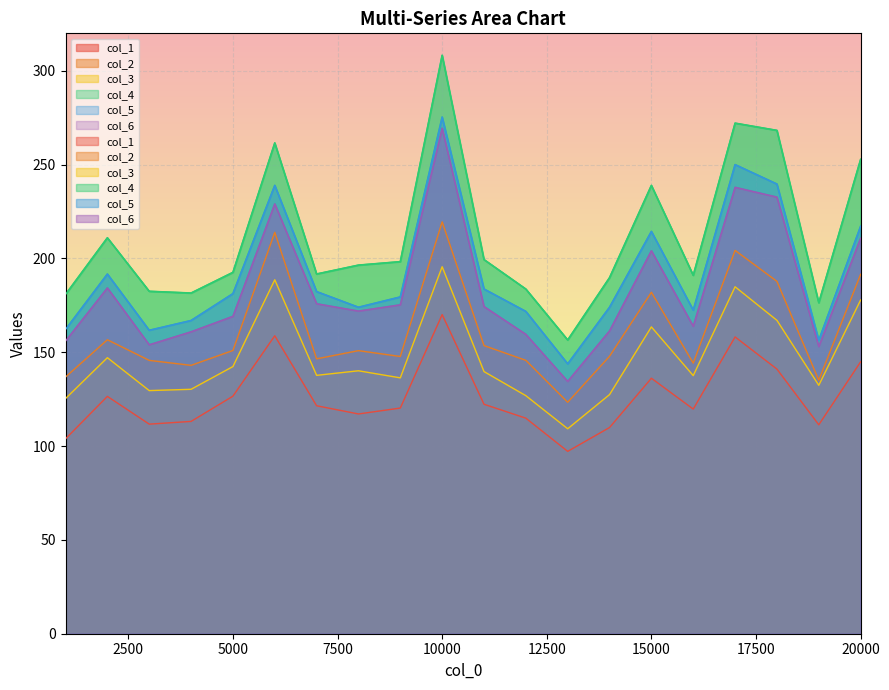

What is the total value across all series at 12000?

902.5